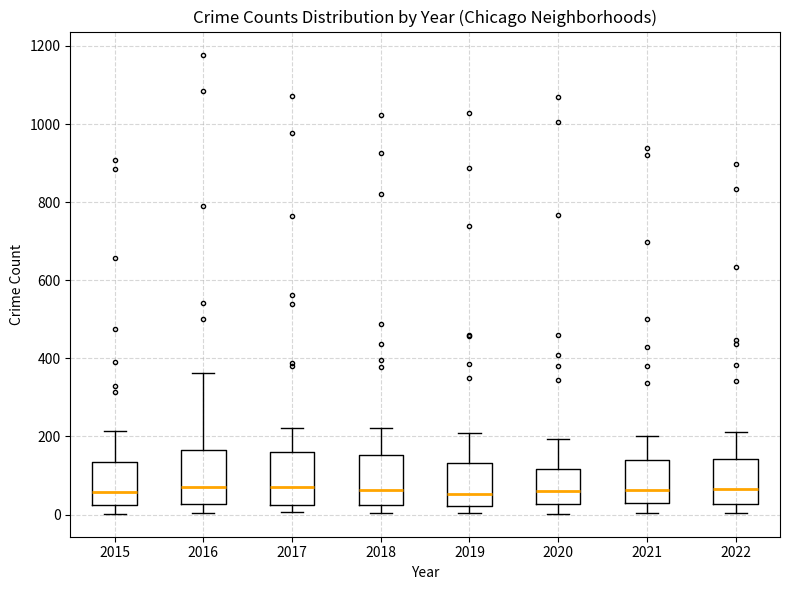

Reading left to right, read every box against the y-axis: the position of its median line, the range the box covers, and the ends of its whiskers. The values are not printed on the chart, so give them approximately, as read against the axis.

2015: median 60, box 20 to 140, whiskers 0 to 220
2016: median 80, box 20 to 160, whiskers 0 to 360
2017: median 80, box 20 to 160, whiskers 0 to 220
2018: median 60, box 20 to 160, whiskers 0 to 220
2019: median 60, box 20 to 140, whiskers 0 to 200
2020: median 60, box 20 to 120, whiskers 0 to 200
2021: median 60, box 20 to 140, whiskers 0 to 200
2022: median 60, box 20 to 140, whiskers 0 to 220